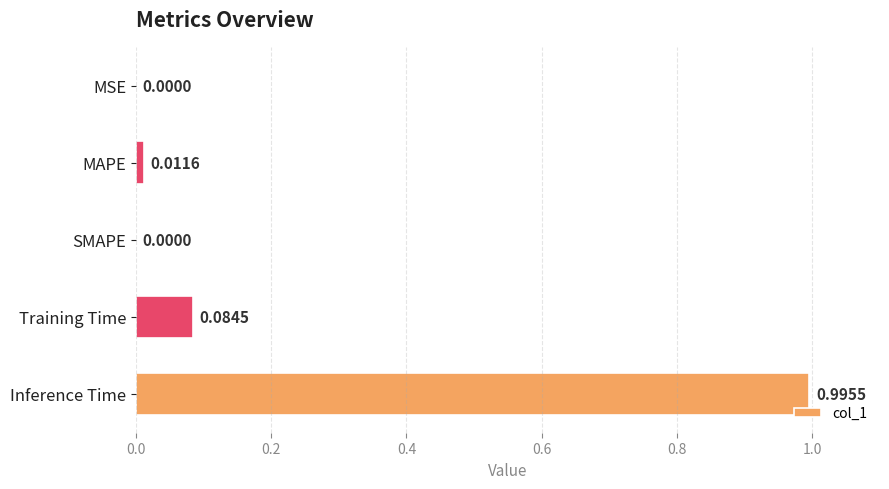

At which category does the chart reach its peak across all series?

Inference Time